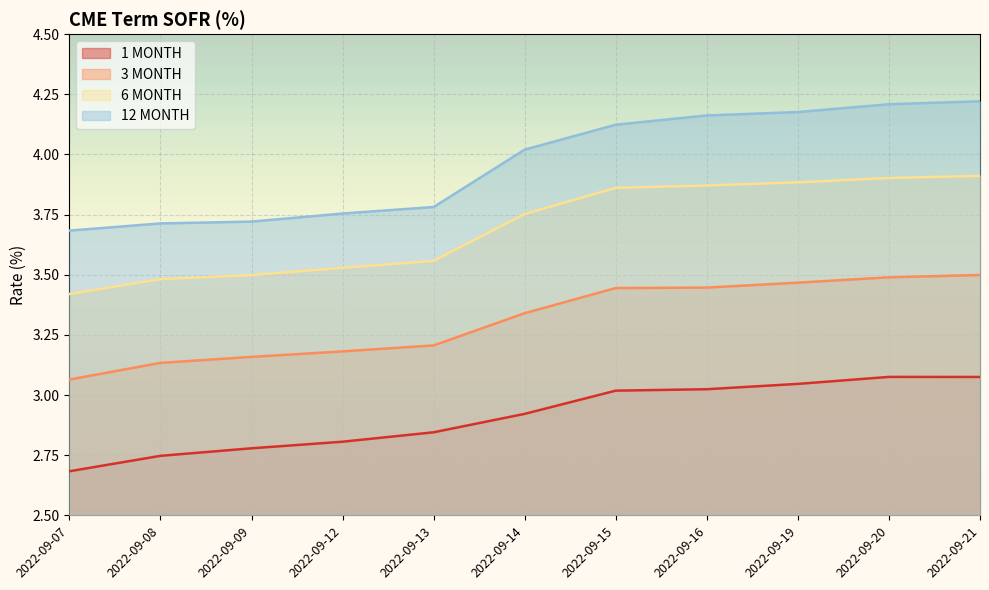

Count the 3 MONTH values in the range 3 to 4.

11